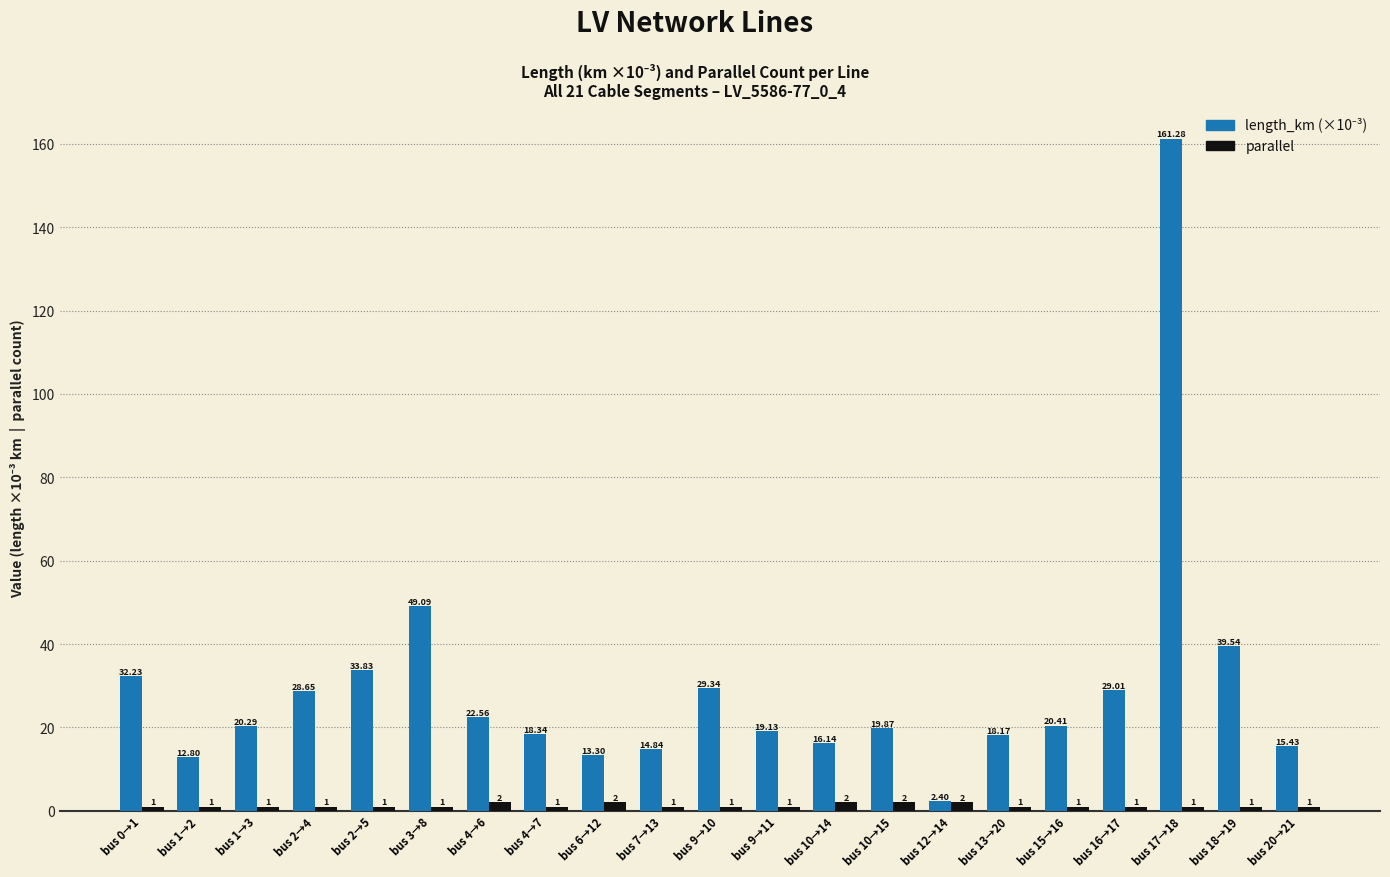

How many groups of bars are there?

21